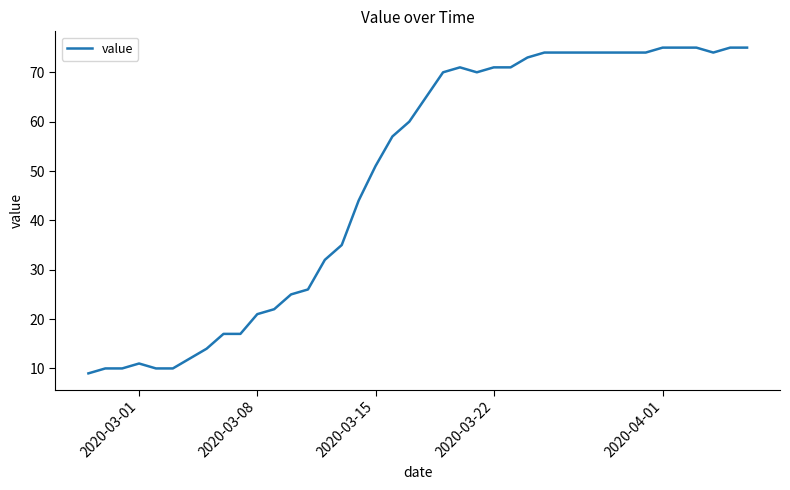

What is the smallest value displayed?

9